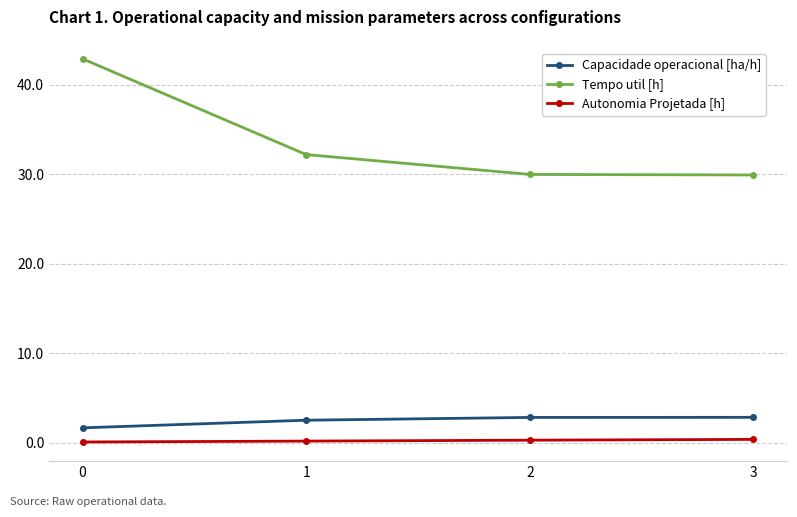

Is it true that Tempo util [h] equals 7.7 at 2?

False